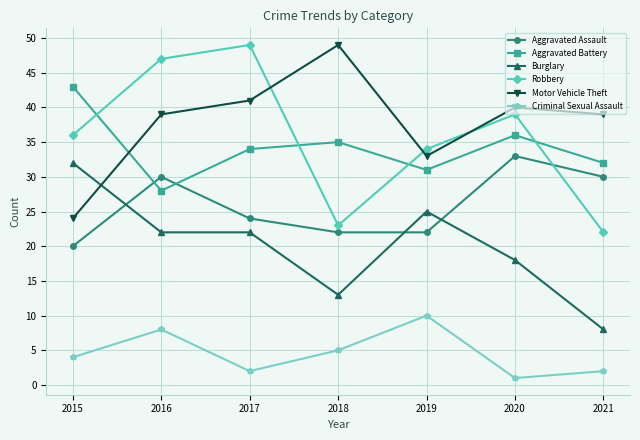

Between 2020 and 2021, which series saw the biggest shift?

Robbery